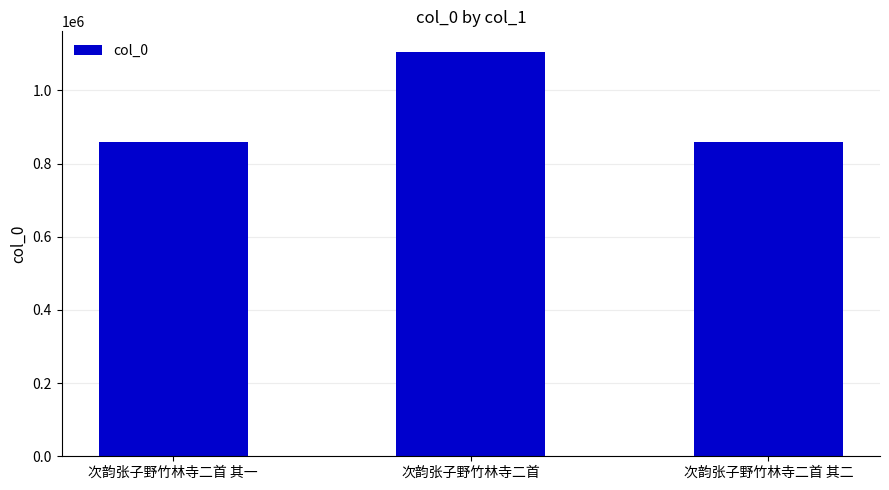

How many categories are shown in the chart?

3